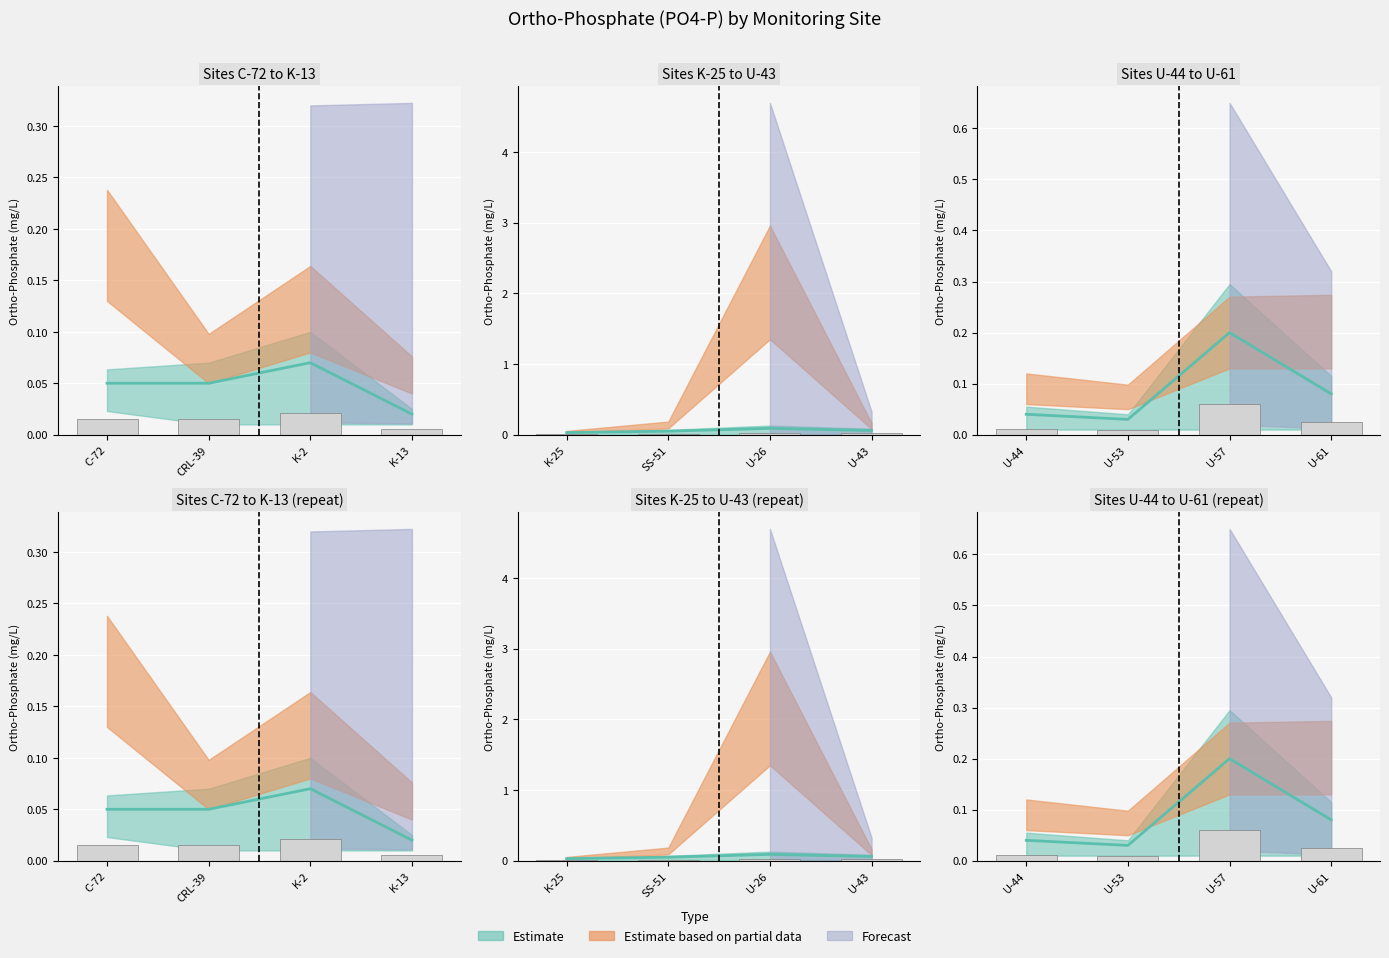

What position from the left is K-13?

4